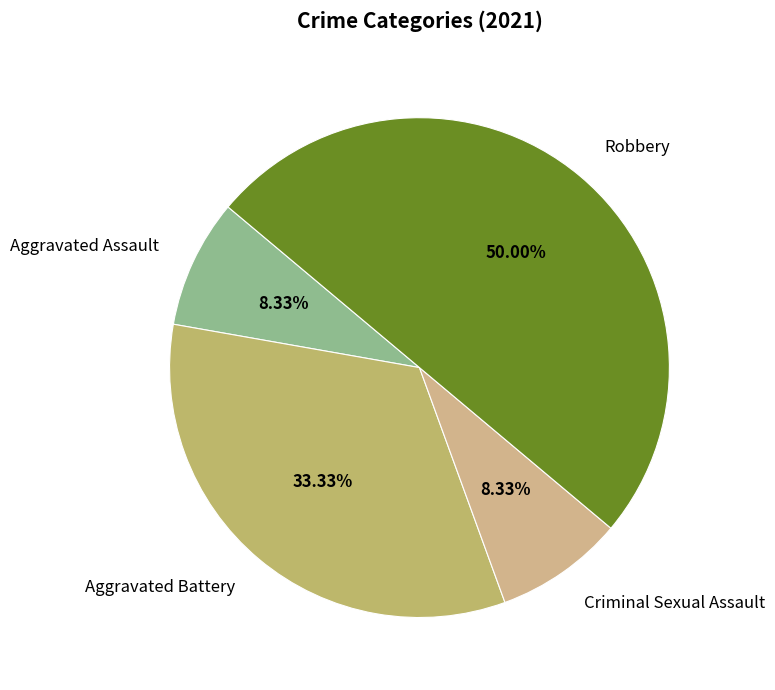

Does Criminal Sexual Assault account for over 50% of the chart?

No